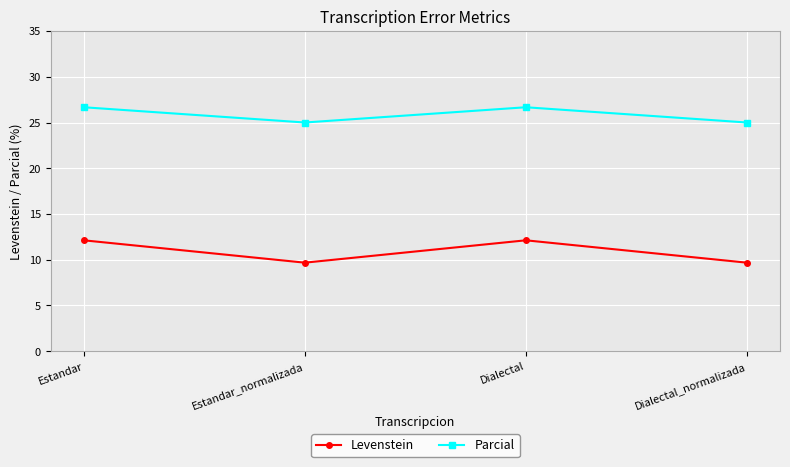

In Levenstein, how many points are higher than both neighbors (excluding endpoints)?

1